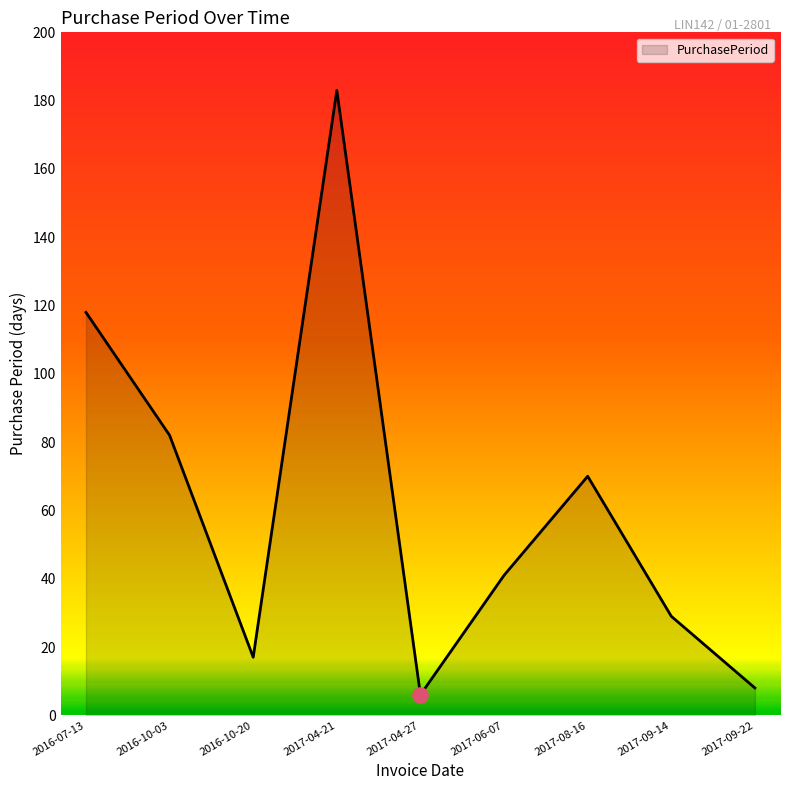

What is the ratio of the value at 2016-10-20 to the value at 2017-04-21?

0.1